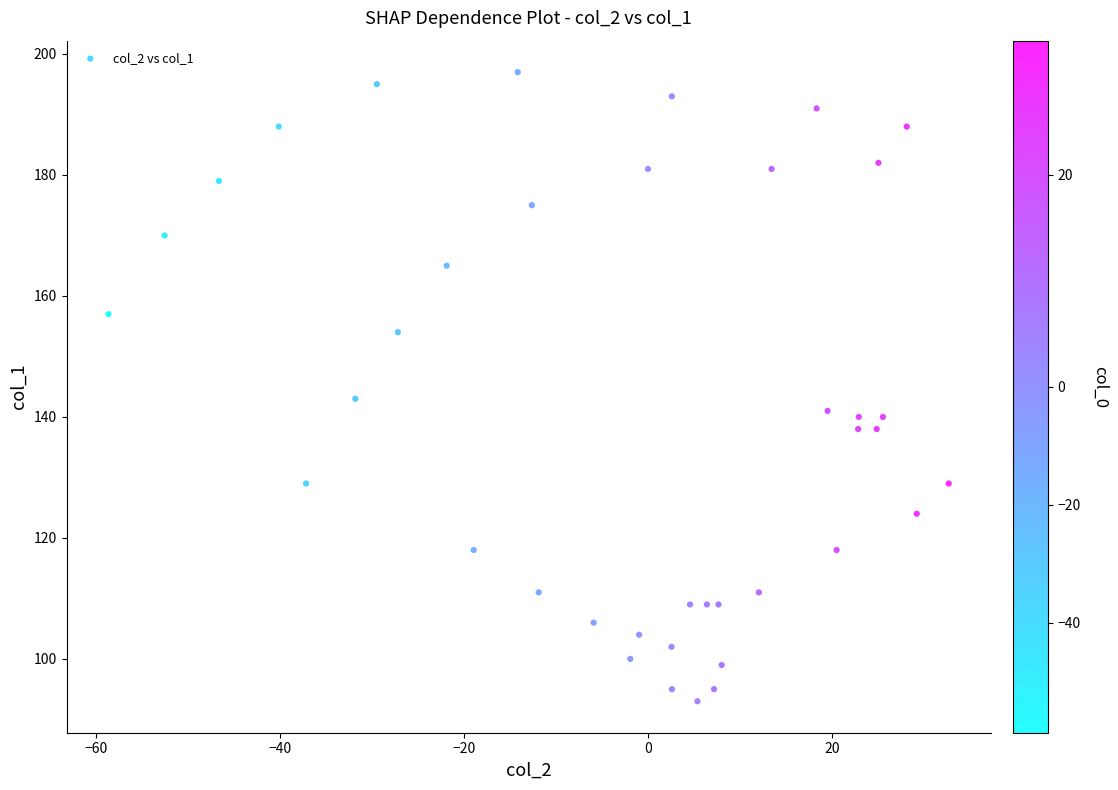

What is the range of Y values (max minus min)?

104